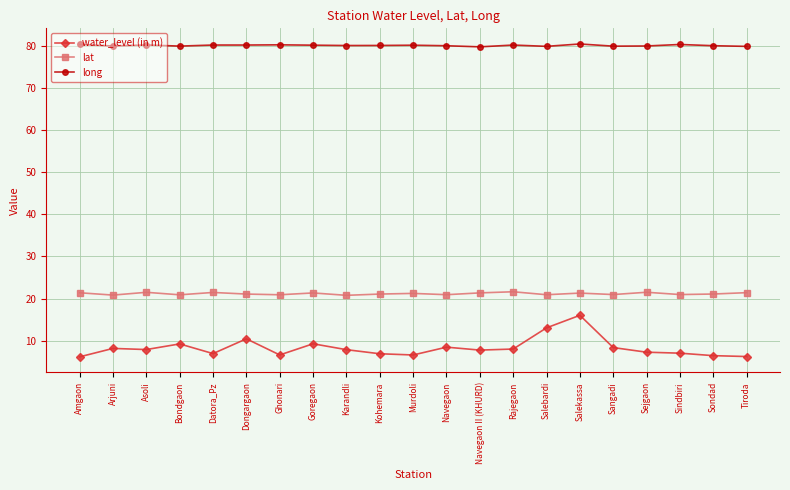

What position from the right is Goregaon?

14